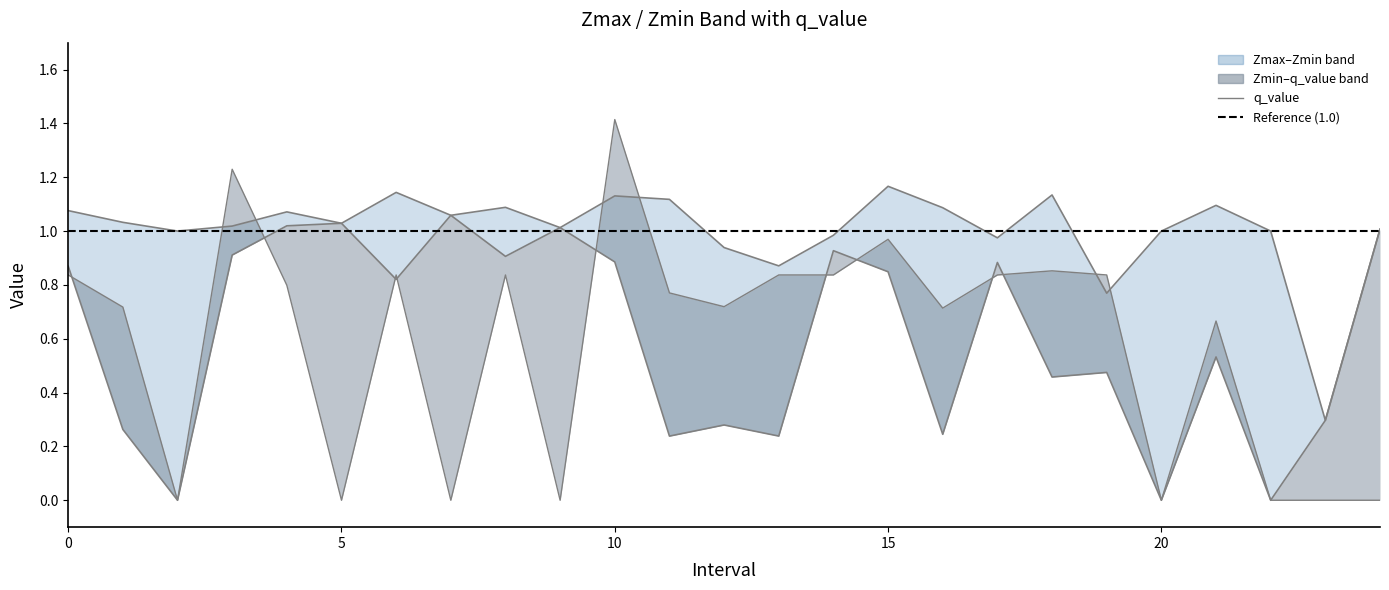

What is the difference between the second highest and second lowest values in the q_value series?

1.2